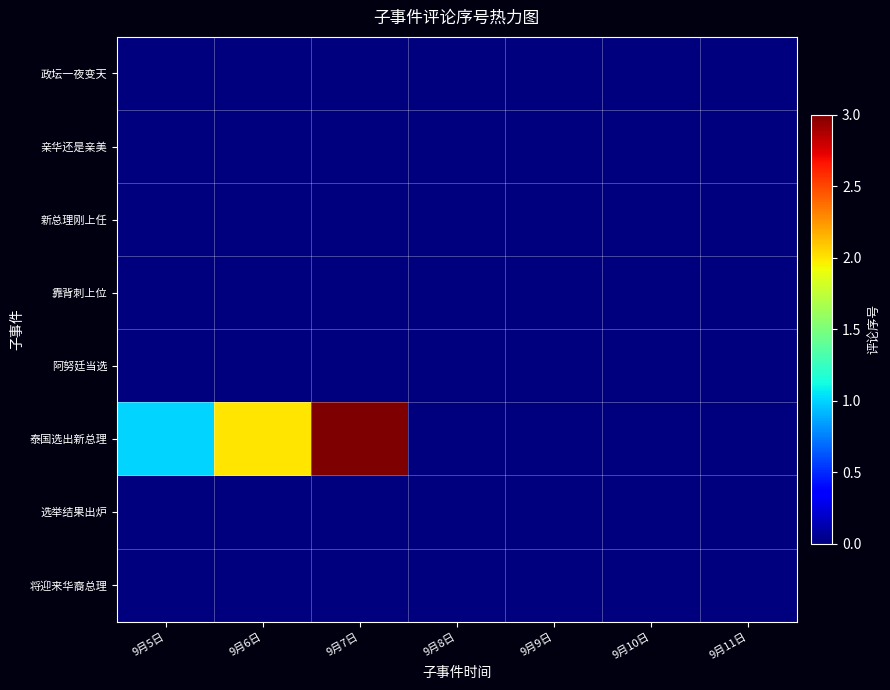

Between 9月9日 and 9月6日, which is larger?

9月9日